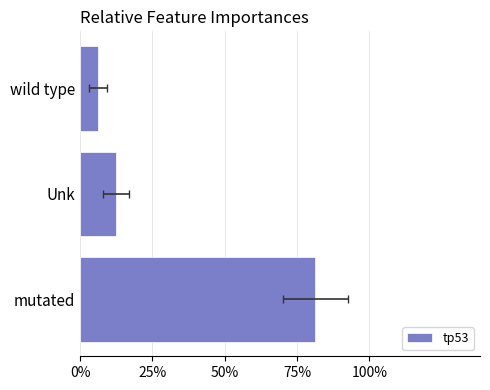

How many data points does each series have?

3